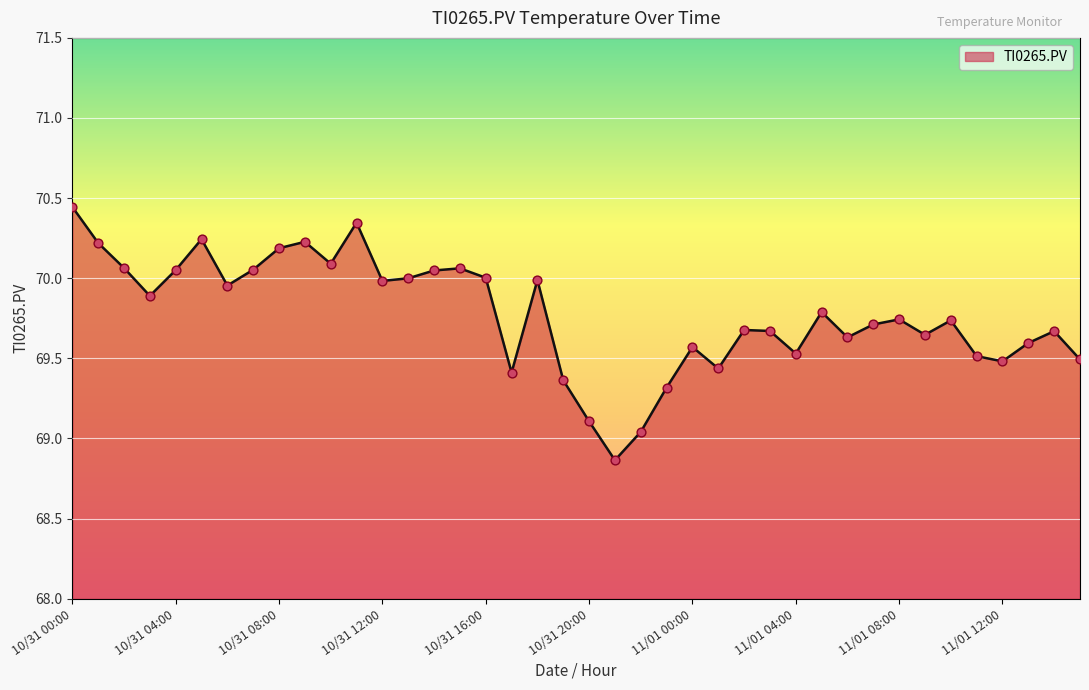

What is the difference between the maximum and minimum values?

1.6